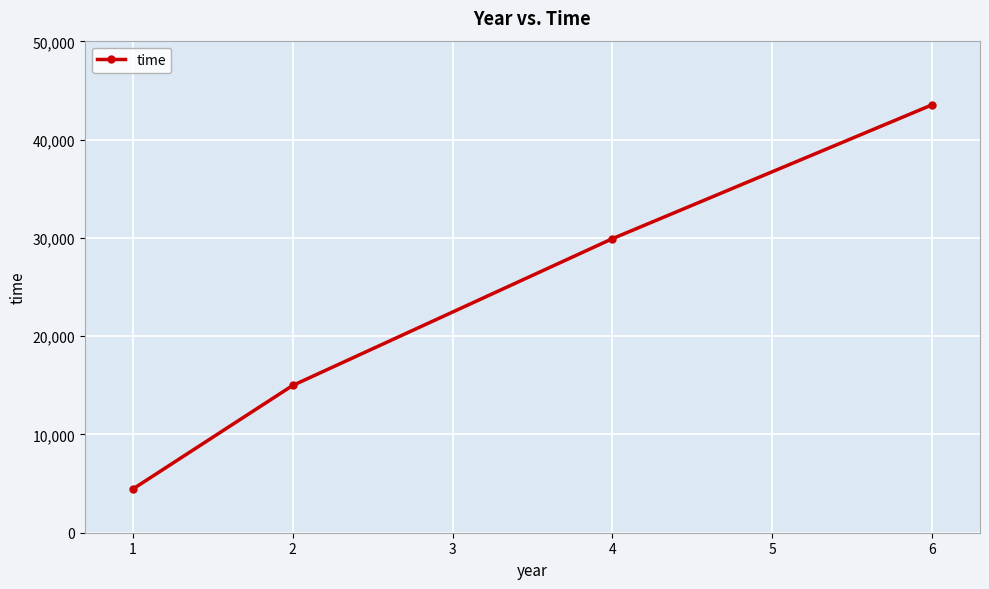

The value at 2 is 53492.8. True or false?

False